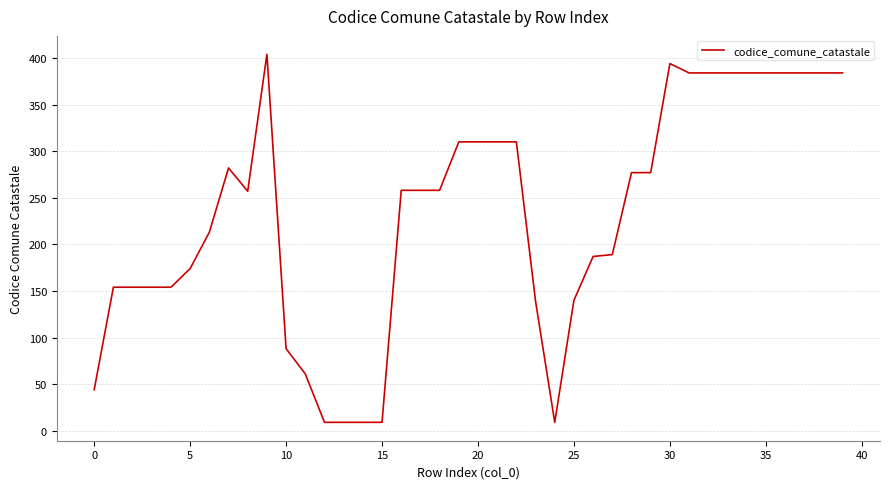

What is the minimum value shown in the chart?

9